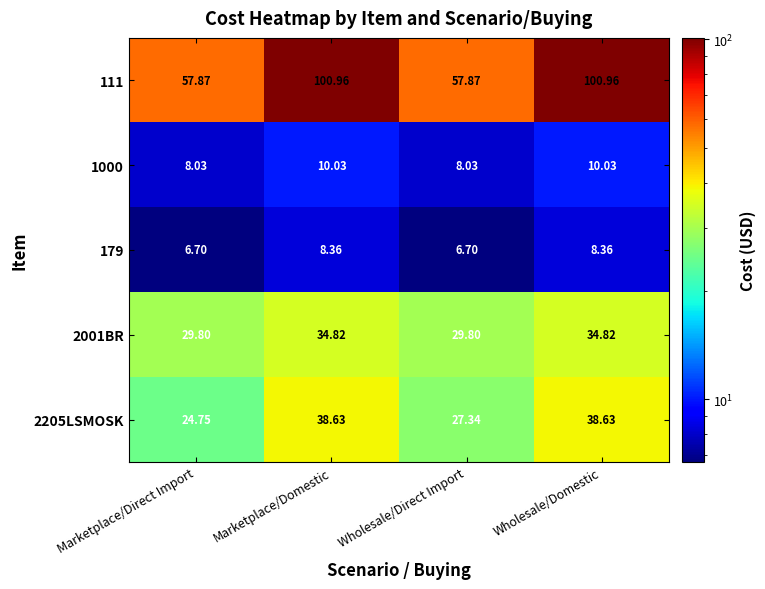

Is the value of 2001BR at Wholesale/Domestic greater than the value of 2205LSMOSK at Wholesale/Domestic?

No